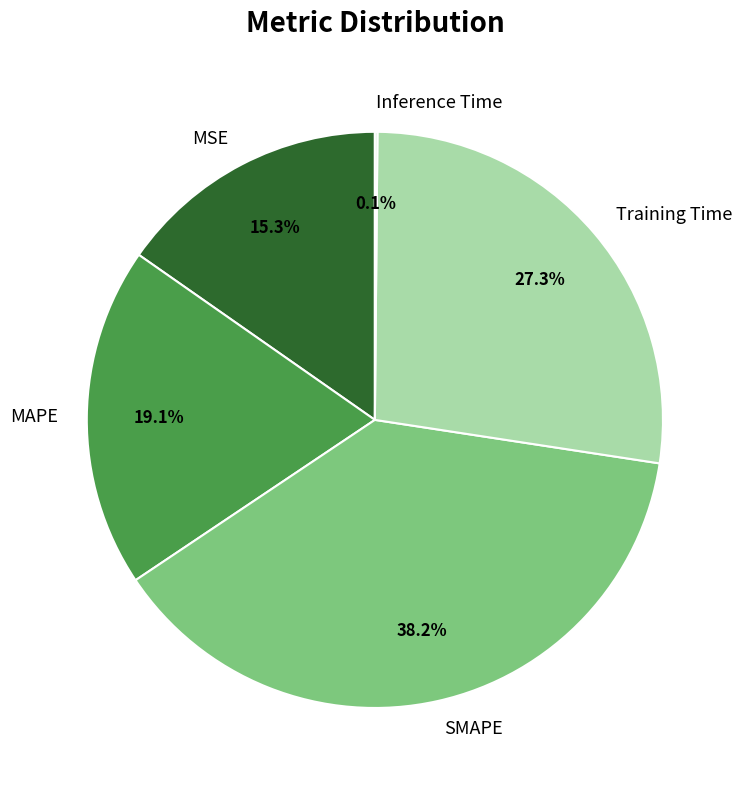

Do Training Time and SMAPE together represent more than half of the pie?

Yes